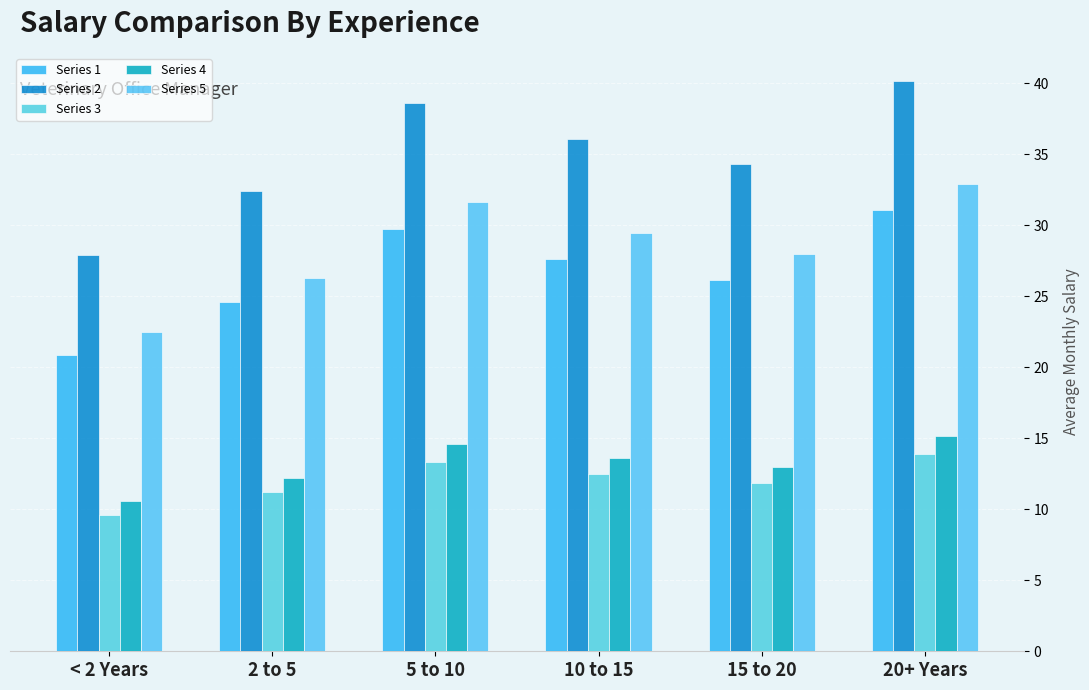

Is it true that Series 3 equals 7.8 at 2 to 5?

False